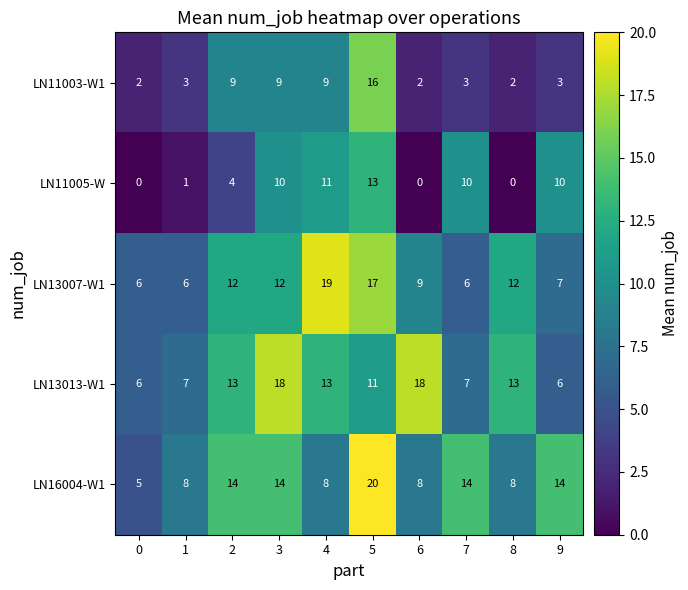

How many values in the LN13013-W1 series are below 13?

5